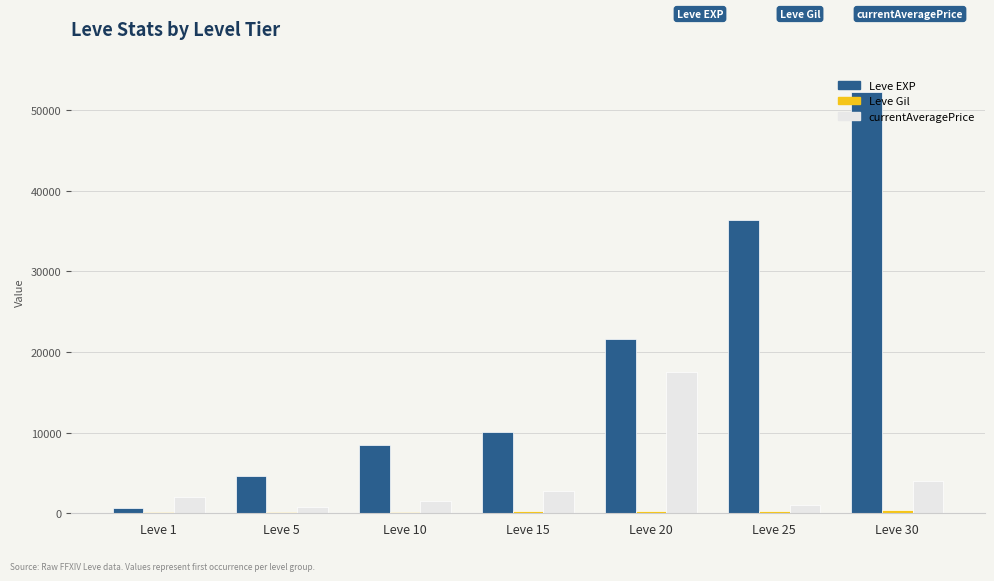

Which series has the largest total across all categories?

Leve EXP